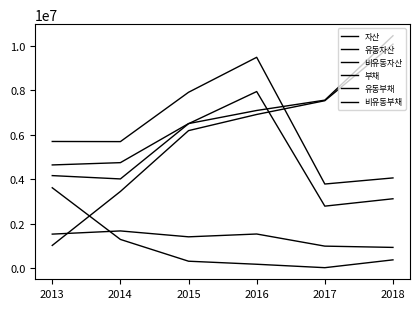

Is it true that 유동자산 equals 4010307 at 2014?

True